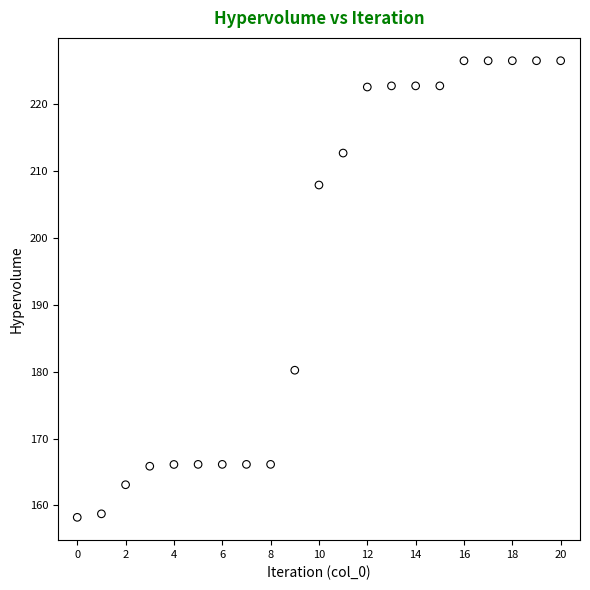

What is the range of Y values (max minus min)?

68.3